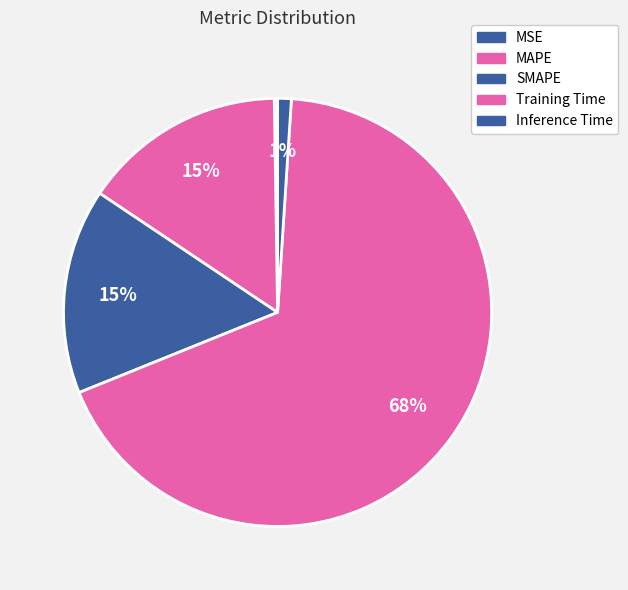

True or false: MAPE accounts for 15% of the total.

True